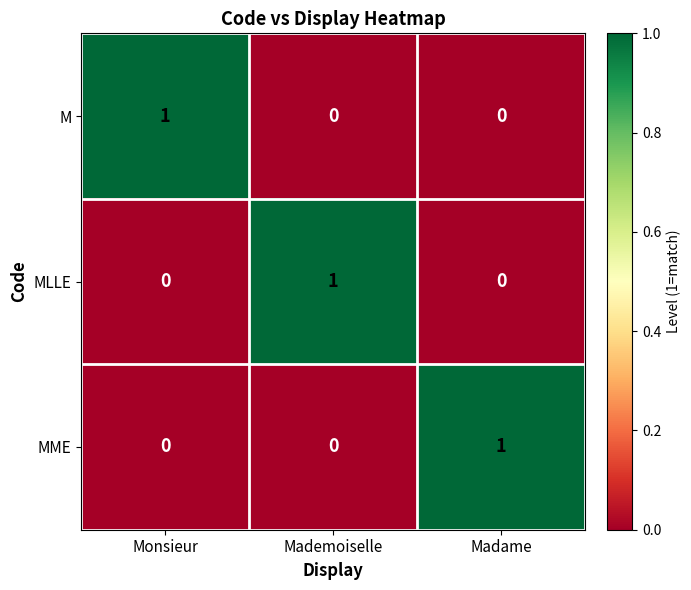

Which category has the highest value in the MME series?

Madame